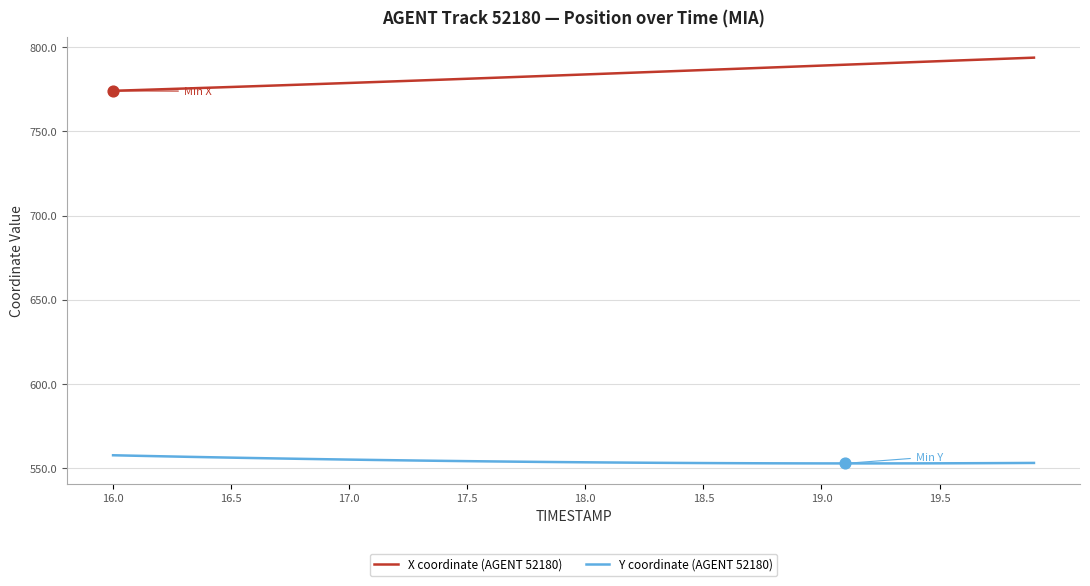

Which series has the largest total across all categories?

X coordinate (AGENT 52180)